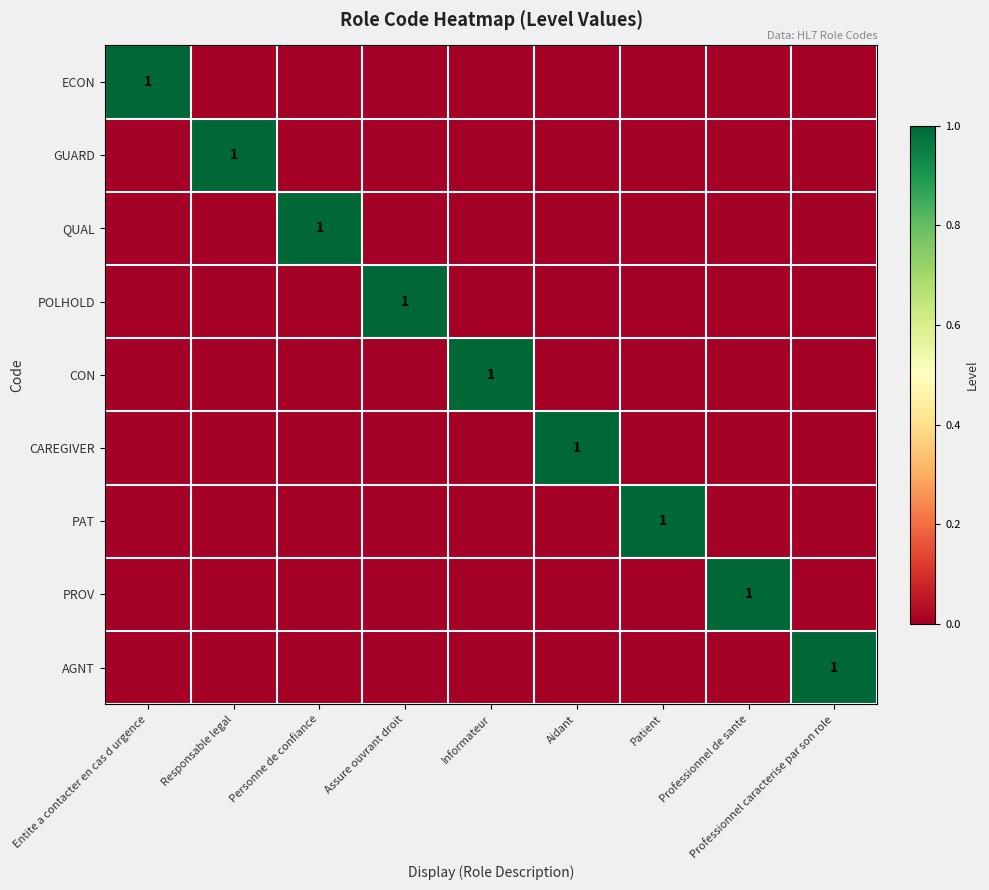

The PROV series shows 1 at Professionnel de sante. True or false?

True